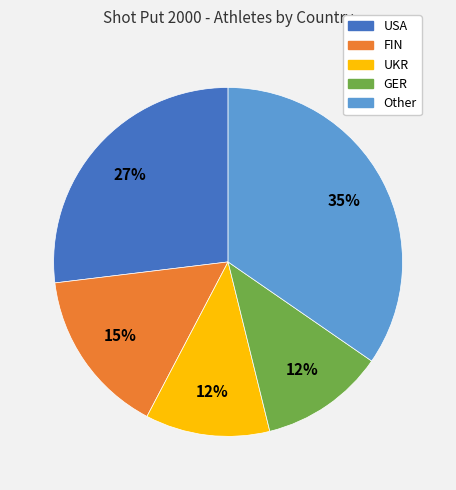

What is the ratio of the value at UKR to the value at GER?

1.0